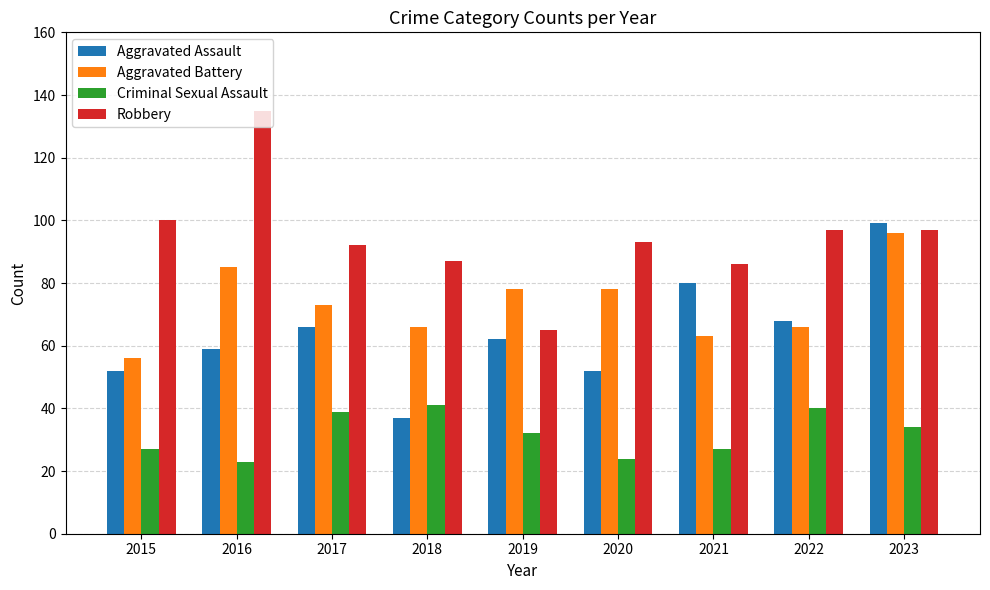

What is the difference between the second highest and minimum values in the Robbery series?

35